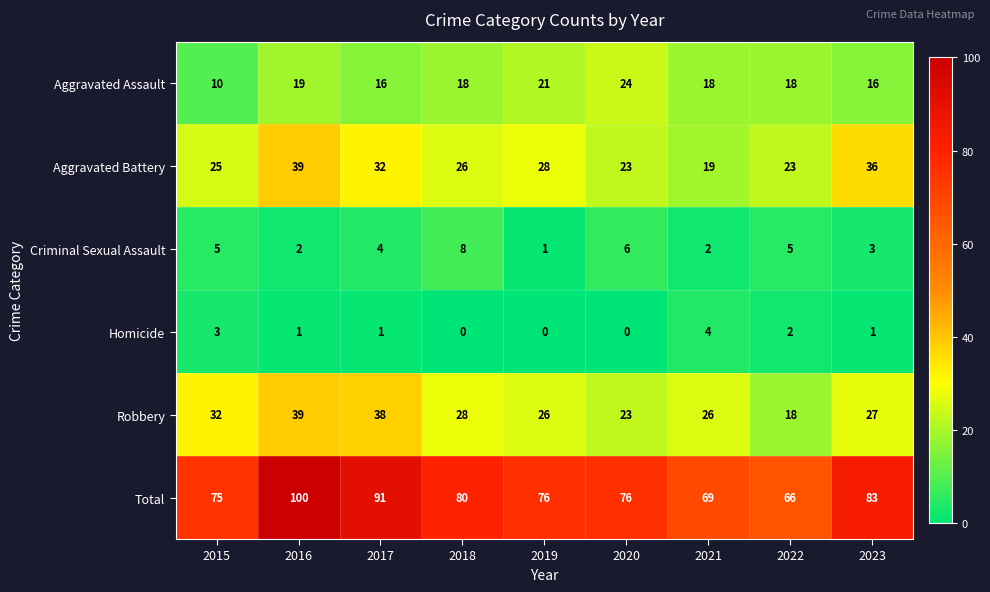

Read the Aggravated Assault value at 2019.

21